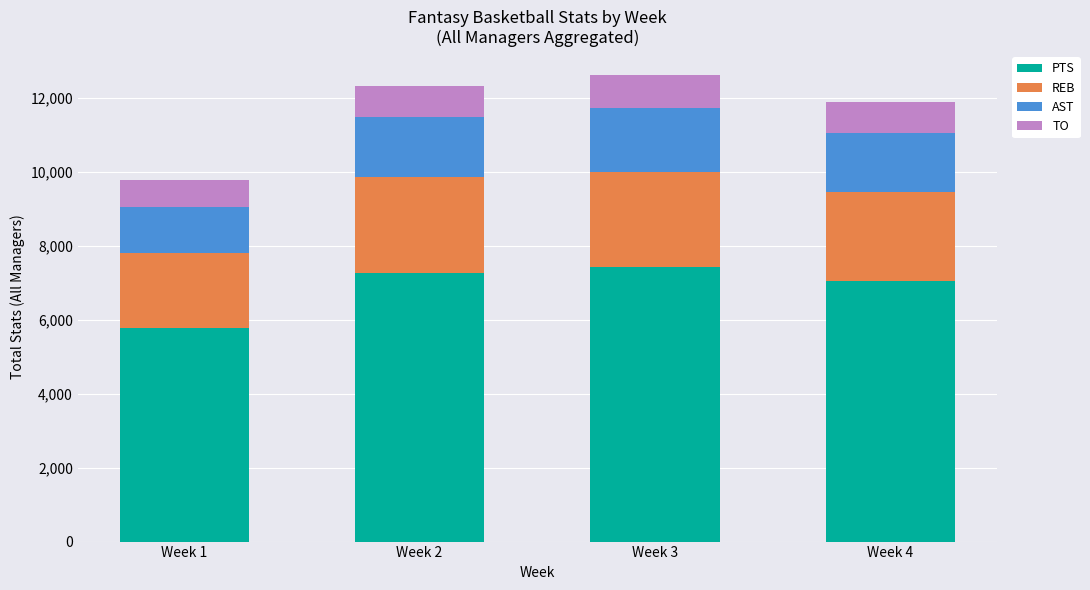

True or false: PTS has a value of 10307 at Week 4.

False